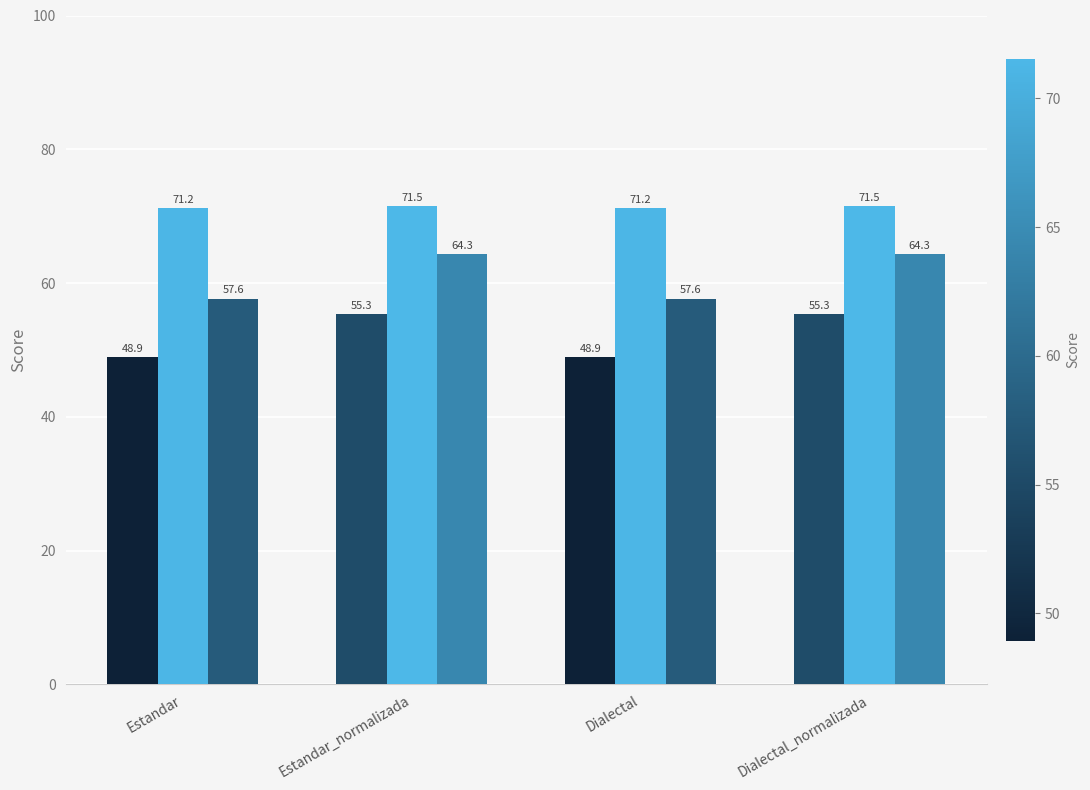

What is the label of the 2nd bar from the left?

Estandar_normalizada